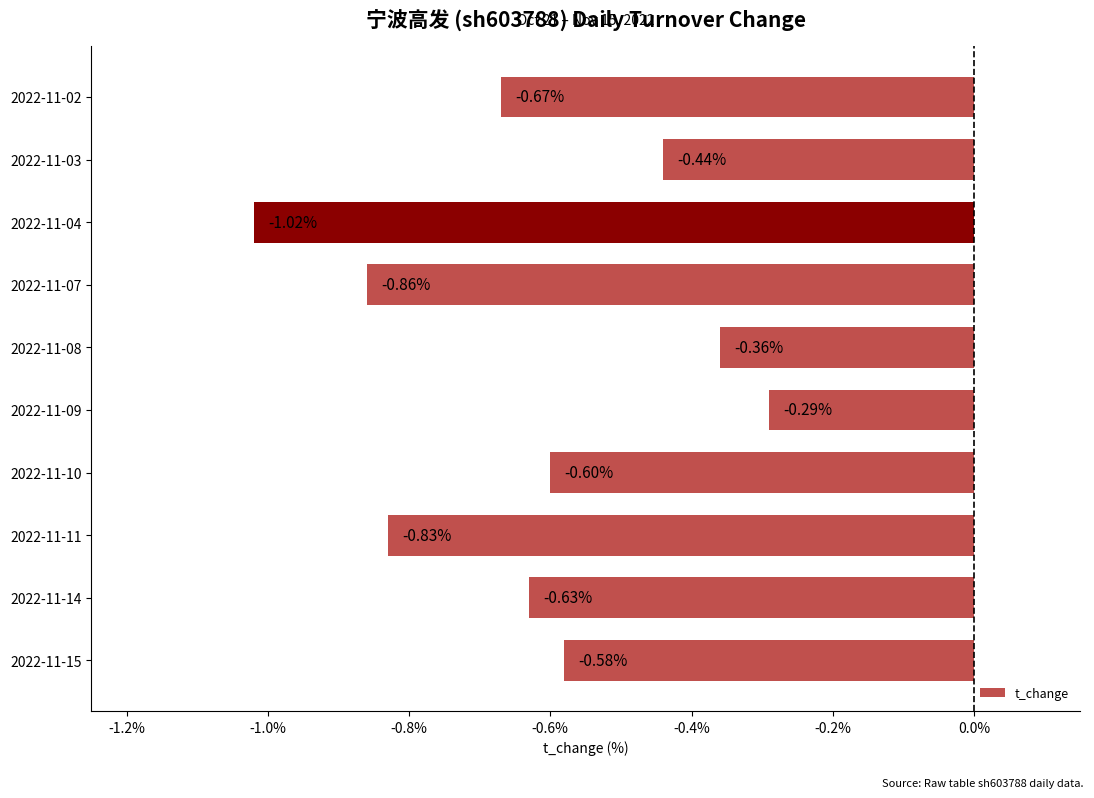

What is the difference between the maximum and second lowest values?

0.6